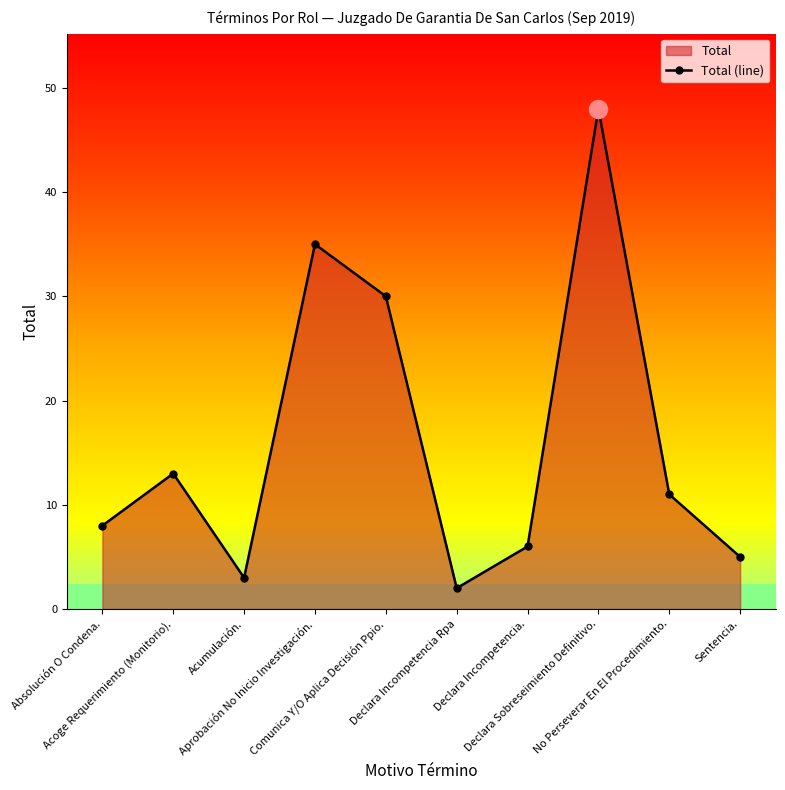

What is the label of the 2nd point from the right?

No Perseverar En El Procedimiento.